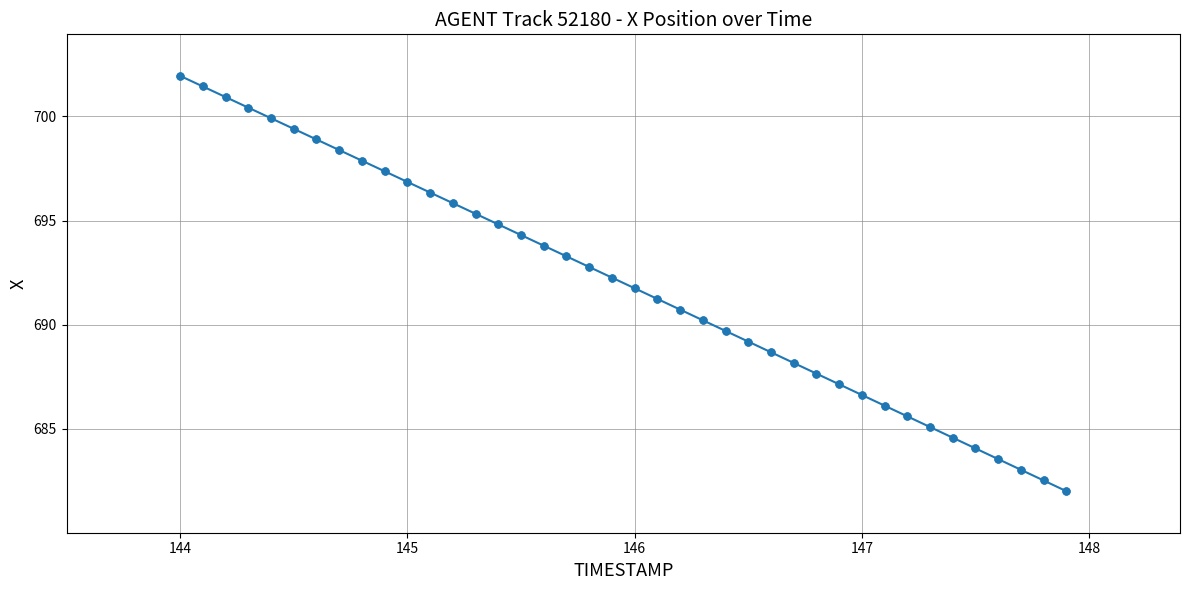

What is the minimum value shown in the chart?

682.0